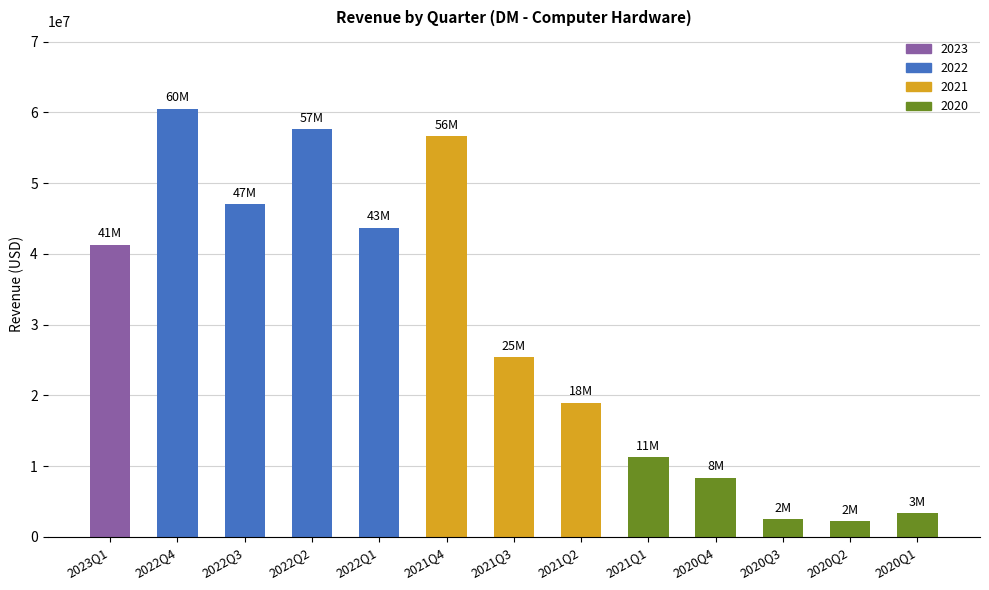

What is the smallest value displayed?

2189000